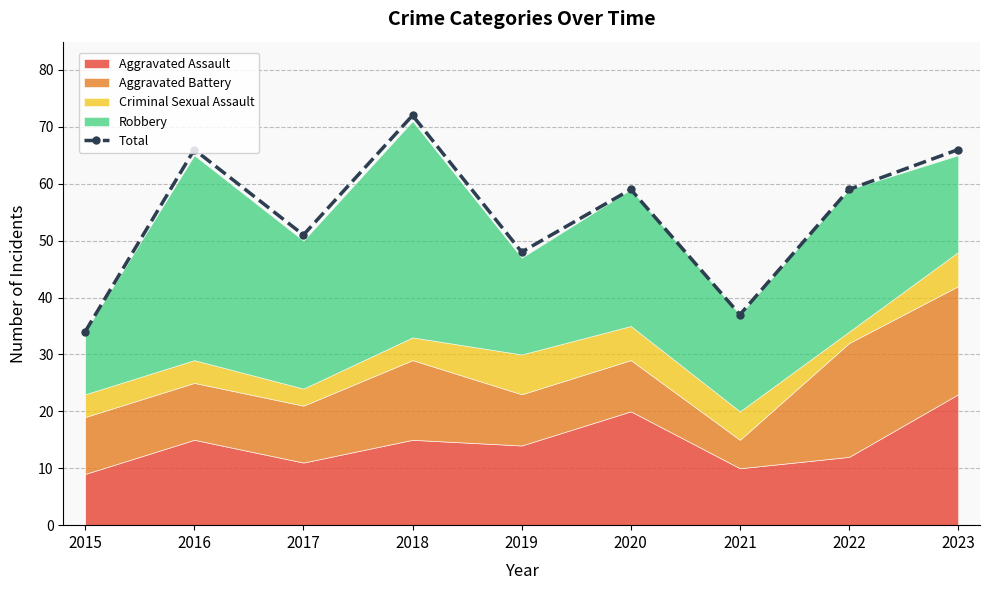

List the labels in order of value, largest first.

2018, 2016, 2023, 2020, 2022, 2017, 2019, 2021, 2015